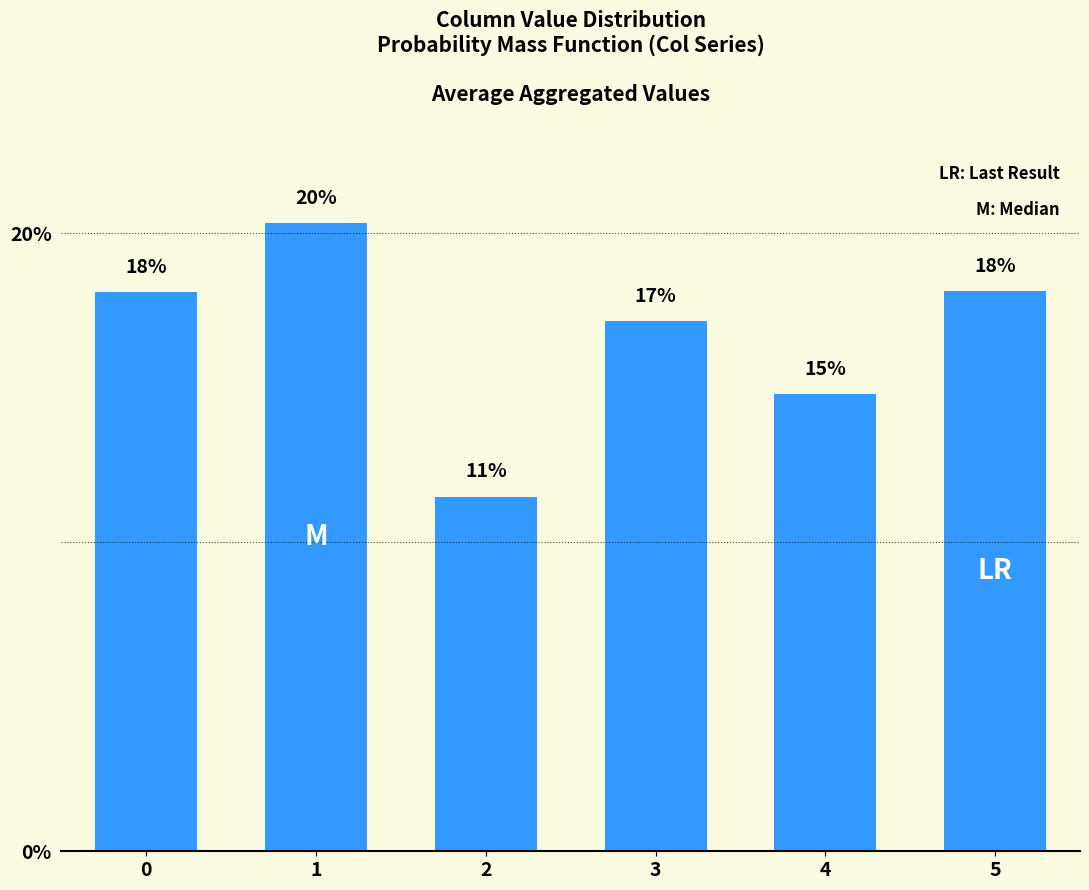

Rank the categories by value from lowest to highest.

2, 4, 3, 0, 5, 1